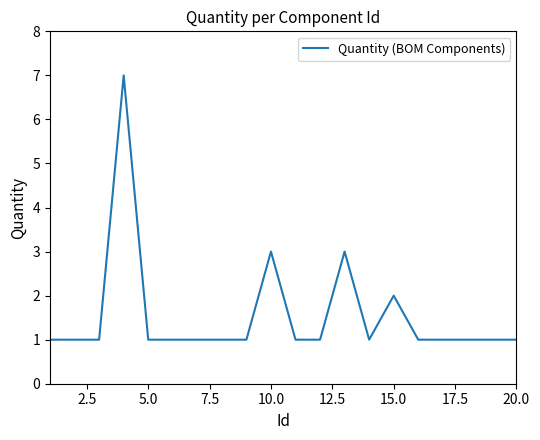

What is the greatest value displayed?

7